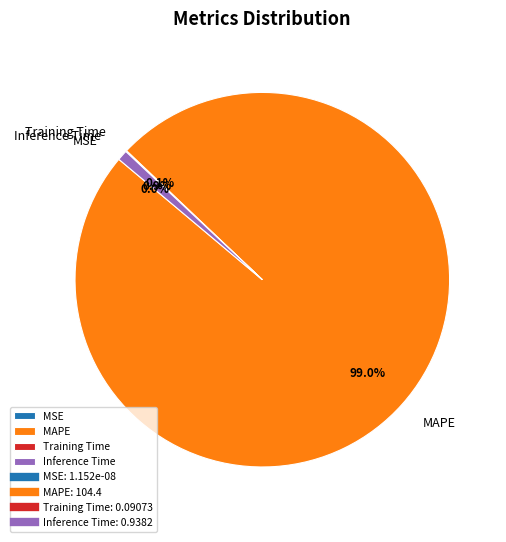

Which category has the biggest portion of the pie?

MAPE